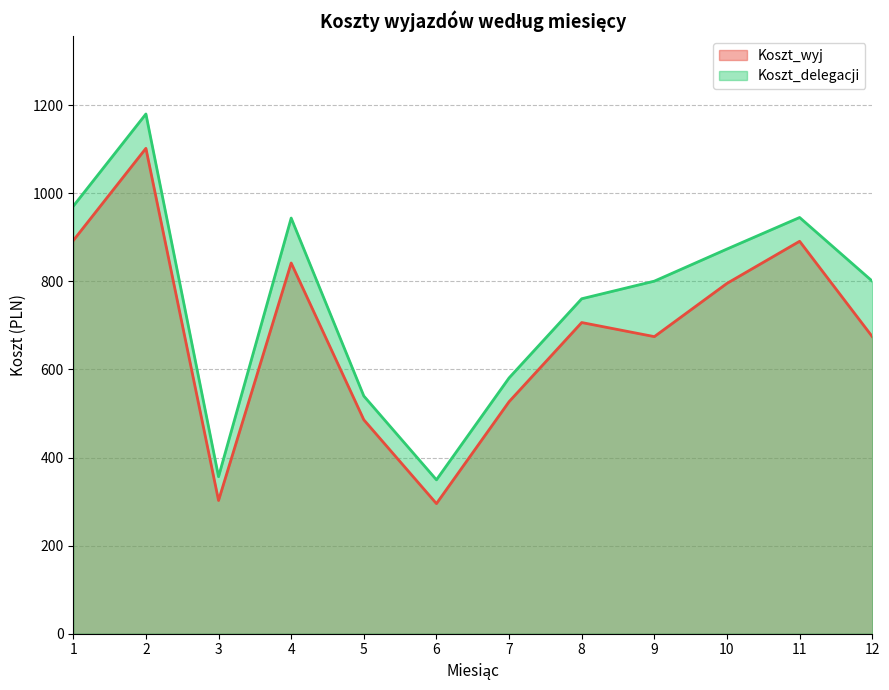

Between 6 and 10, which is larger?

10